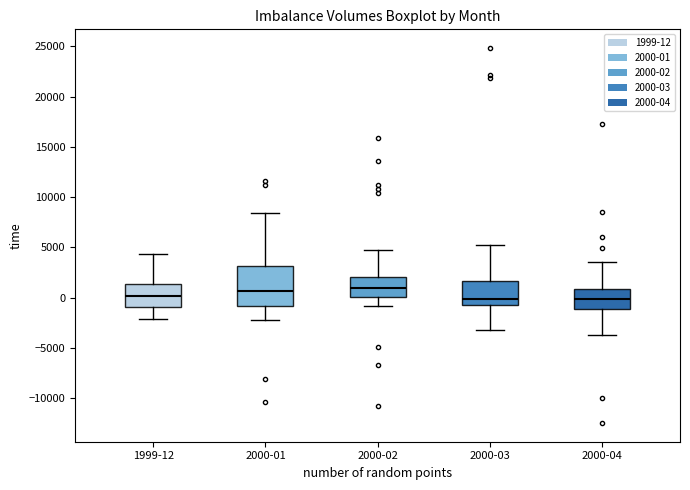

Reading left to right, transcribe this box plot: for each box, give where its median line is, the range the box spans, and where its two whiskers end, as read against the y-axis. The values are not printed on the chart, so give them approximately, as read against the axis.

1999-12: median 0, box -1000 to 1500, whiskers -2000 to 4500
2000-01: median 500, box -1000 to 3000, whiskers -2000 to 8500
2000-02: median 1000, box 0 to 2000, whiskers -1000 to 5000
2000-03: median 0, box -500 to 1500, whiskers -3000 to 5000
2000-04: median 0, box -1000 to 1000, whiskers -3500 to 3500